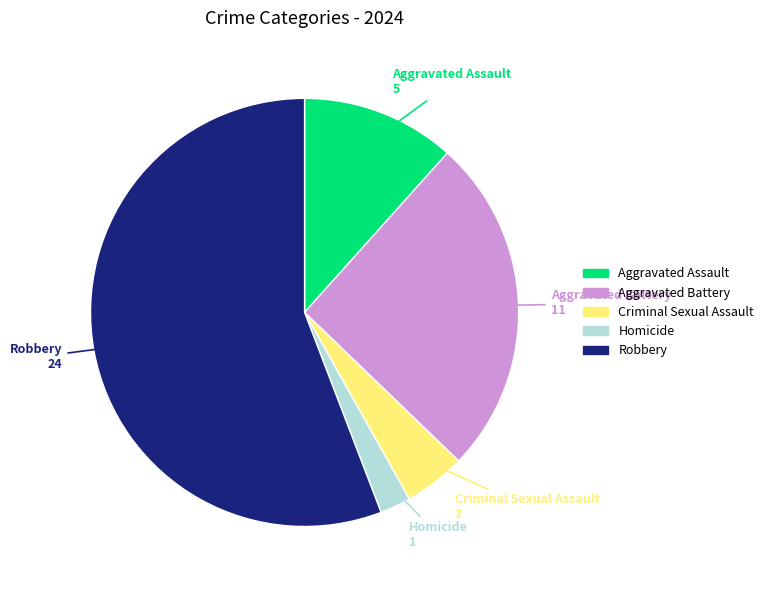

Is there any slice that represents more than half of the pie?

Yes